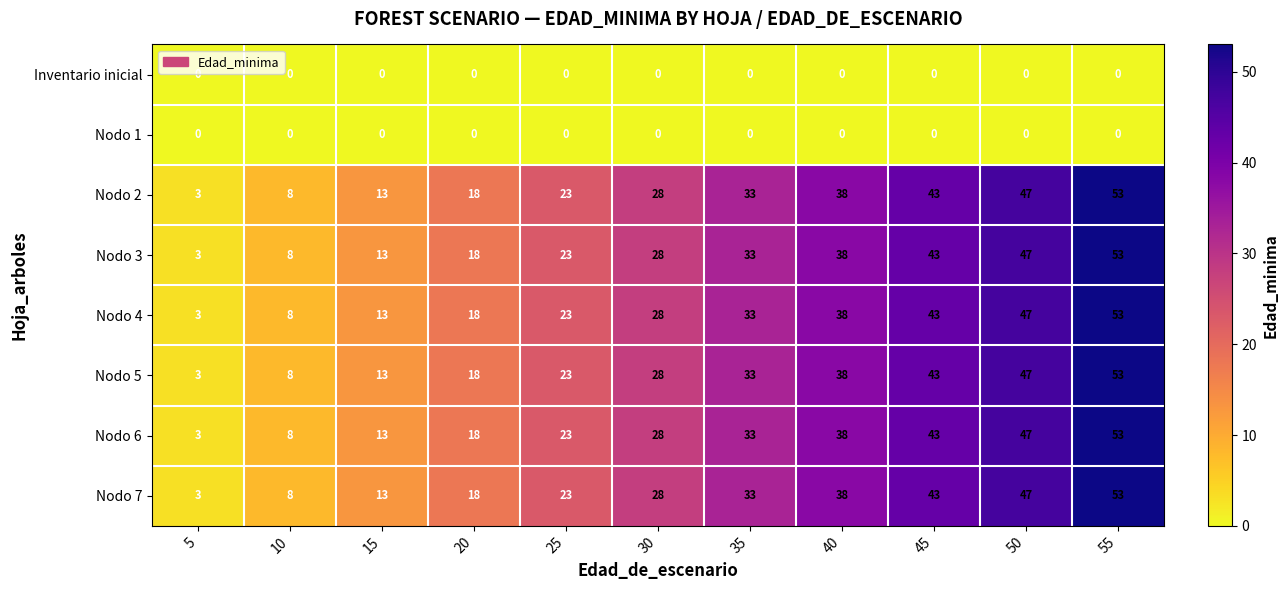

Where is Nodo 3 nearest to the value 28?

30